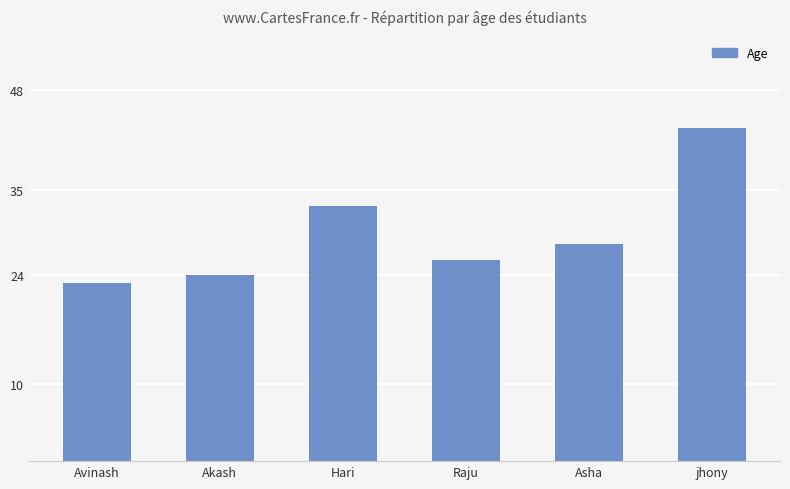

Does the chart contain stacked bars?

No